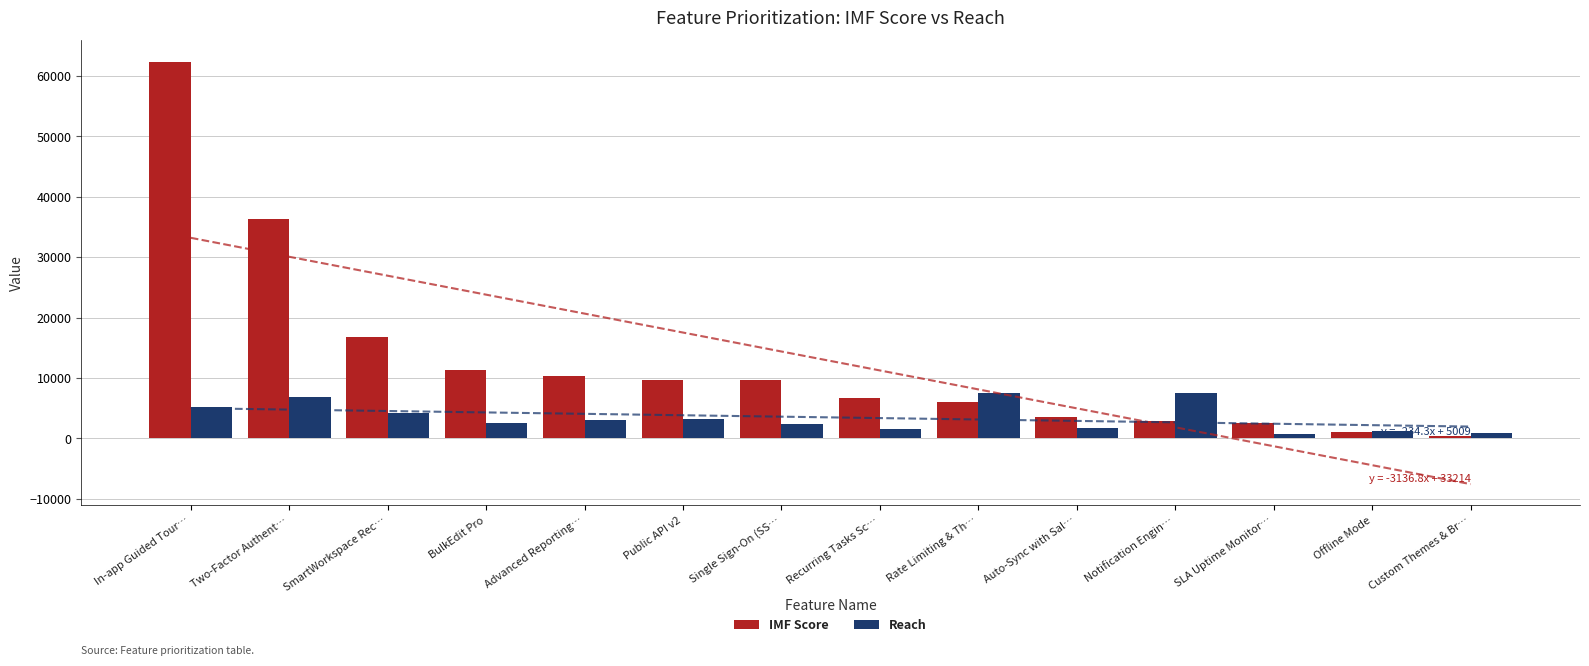

Is the value of Reach at Two-Factor Authent… greater than the value of IMF Score at Single Sign-On (SS…?

No